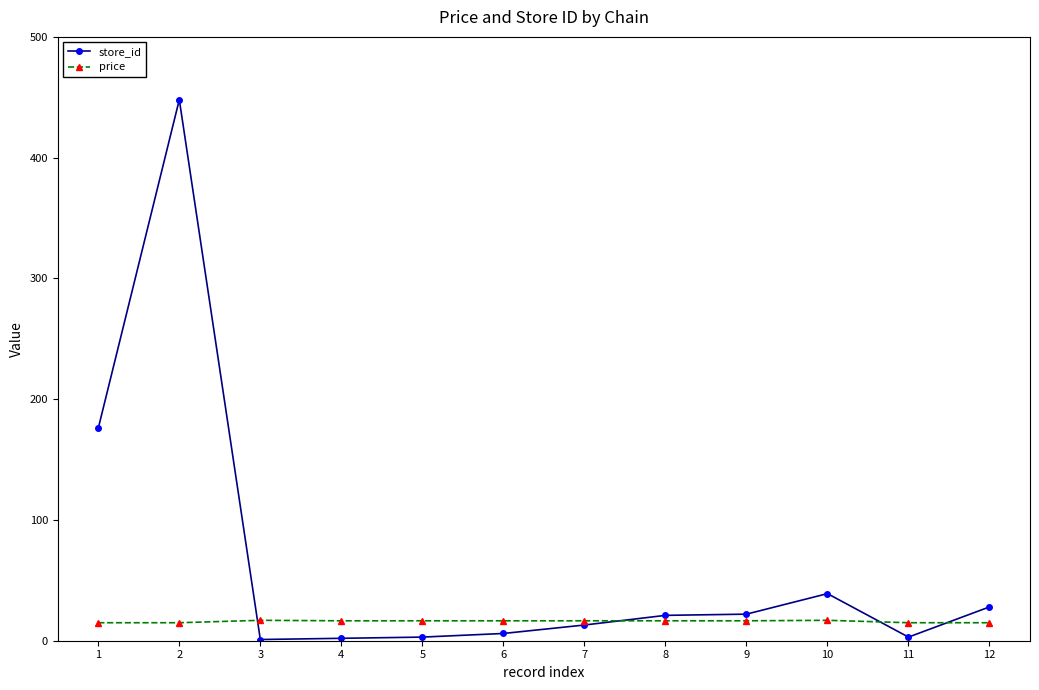

Which category has the highest value in the store_id series?

2